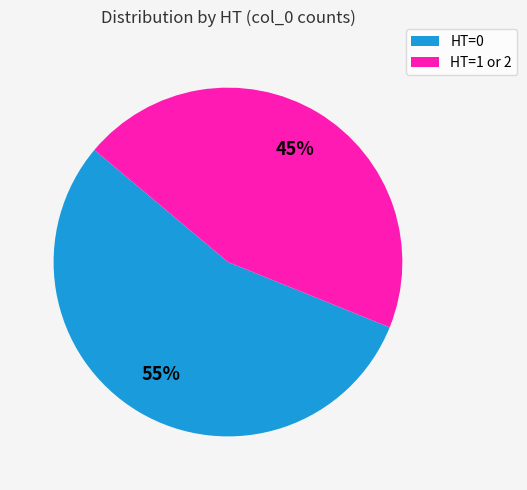

Is it true that HT=0 is 48% of the pie?

False